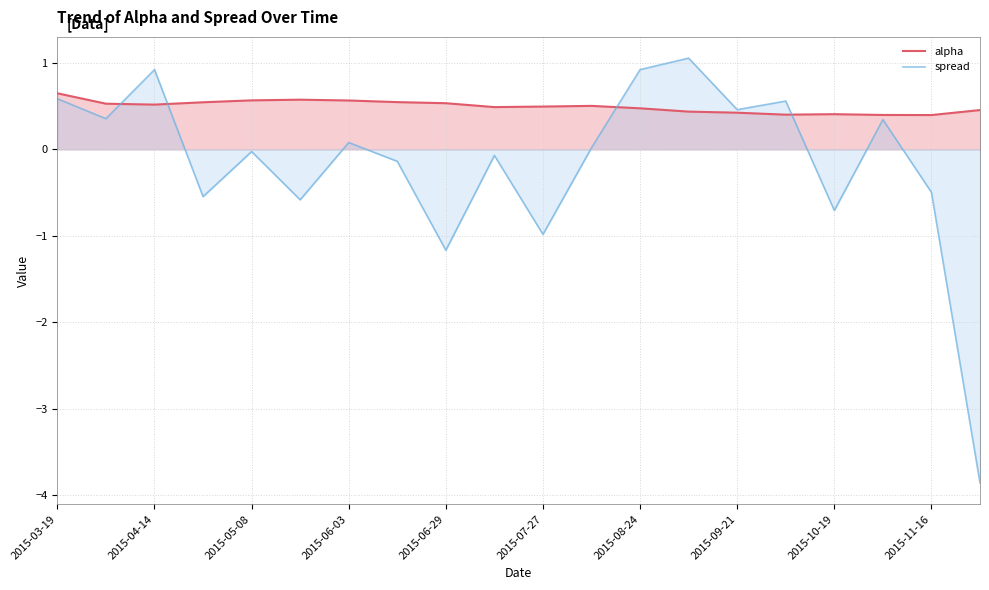

Is it true that alpha equals 0.2 at 15?

False